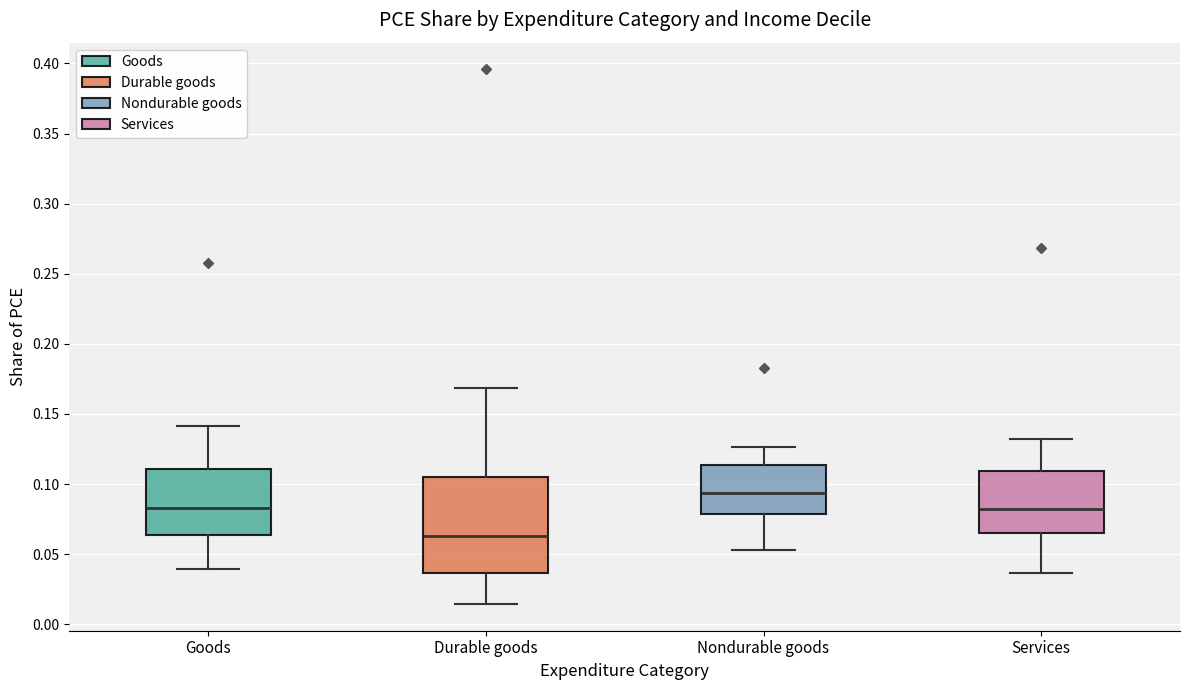

Where does the lower whisker of the box for Goods end on the y-axis? The values are not printed on the chart, so give them approximately, as read against the axis.

0.040